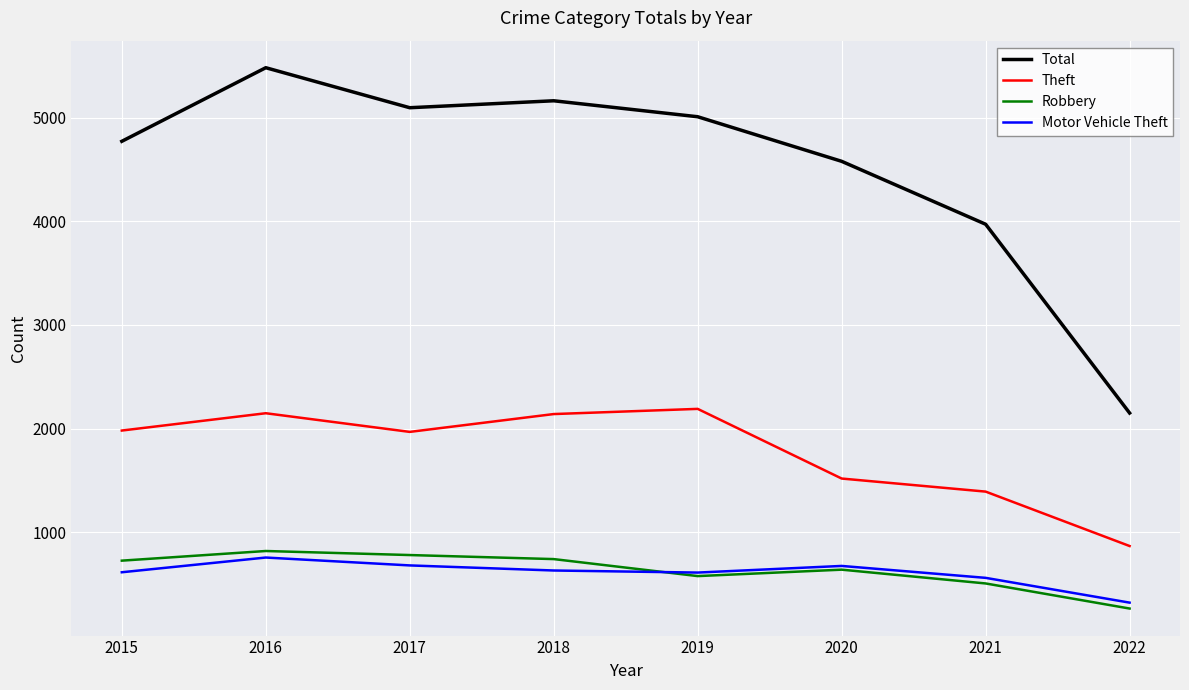

What is the sum of the Robbery values at 2020 and 2021?

1145